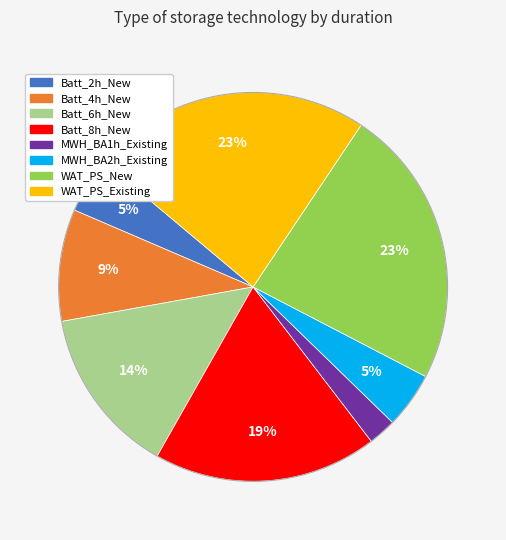

Does Batt_2h_New represent more than half of the total?

No